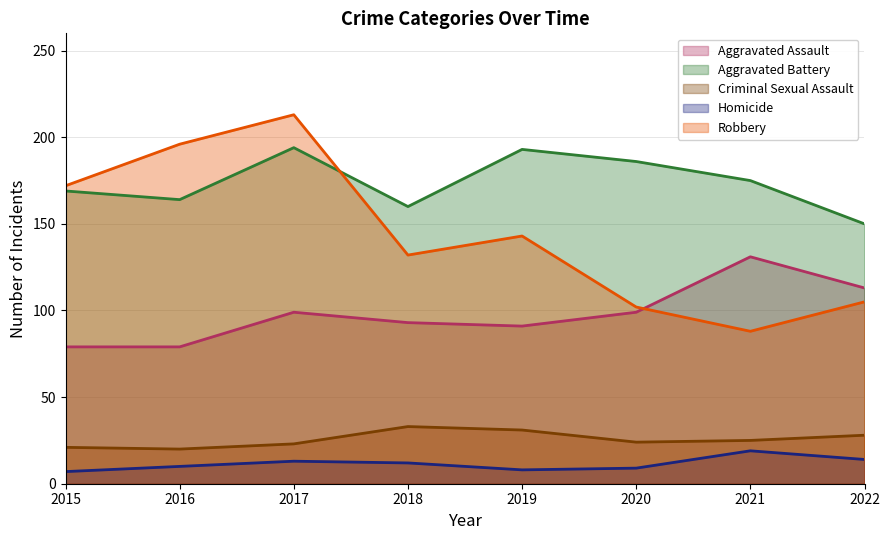

At which category does Aggravated Assault reach its first local peak?

2017